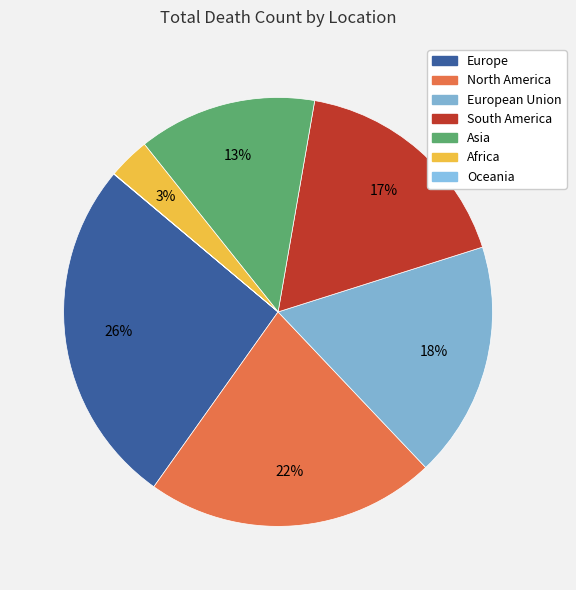

What is the change in value from North America to South America?

-175527